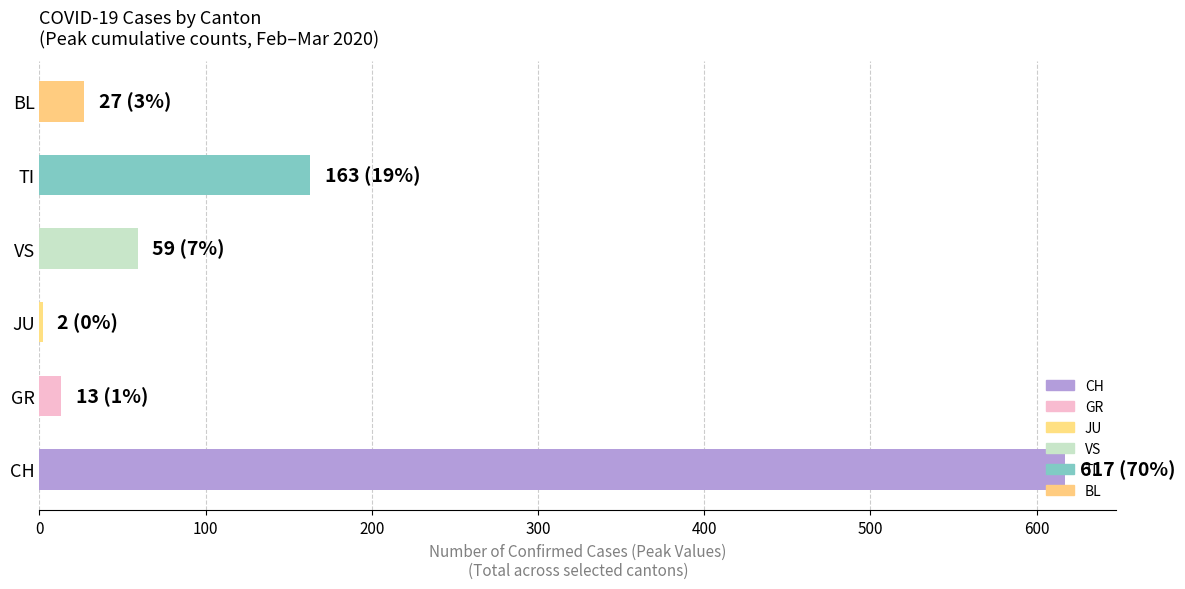

Count the number of data series in this chart.

1